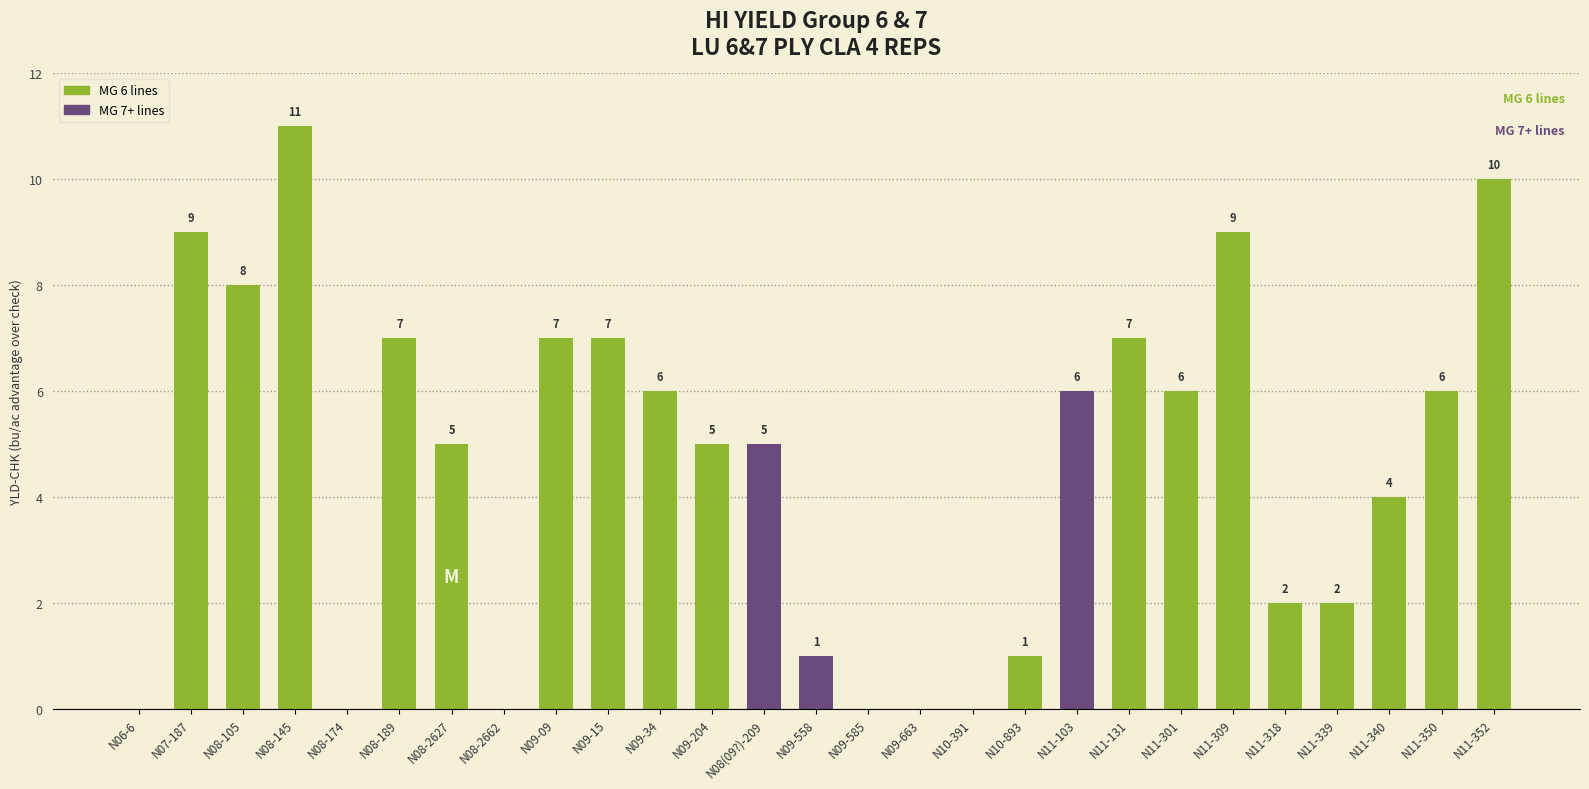

Is it true that the value at N11-318 is 3?

False